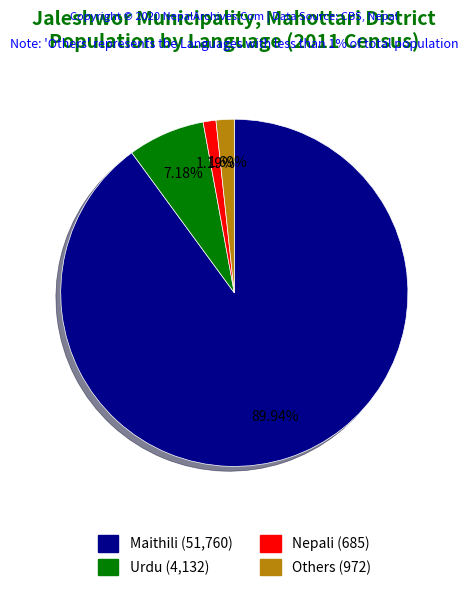

How many slices are in this pie chart?

4